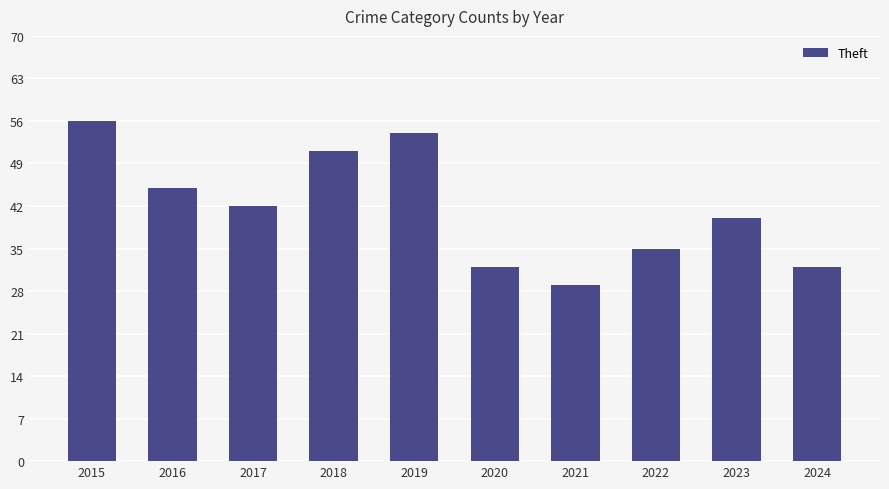

What is the minimum value shown in the chart?

29